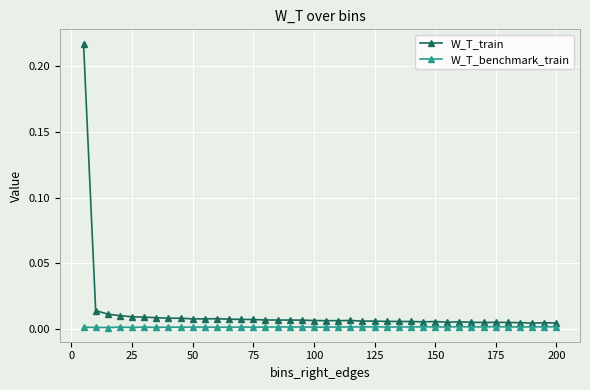

True or false: W_T_benchmark_train has more than 0 interior local peaks.

True